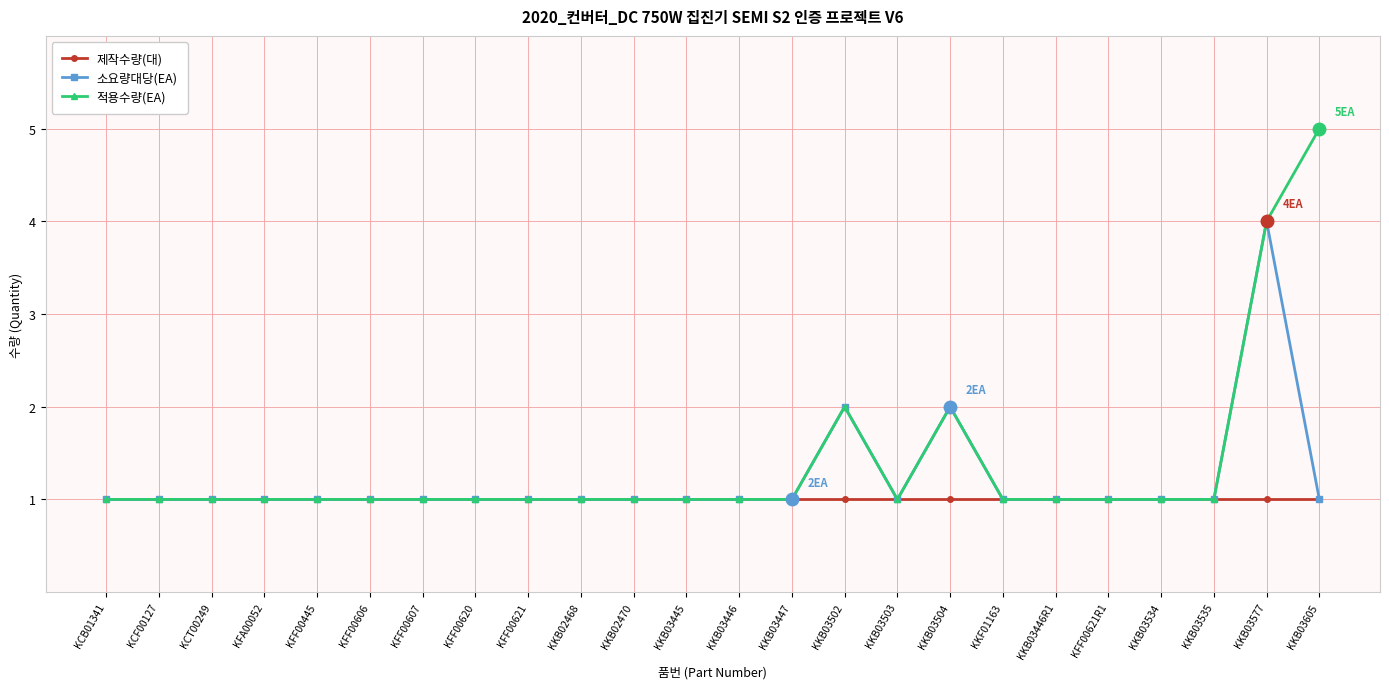

Reading left to right, extract all data points from this chart.

제작수량(대): KCB01341=1	KCF00127=1	KCT00249=1	KFA00052=1	KFF00445=1	KFF00606=1	KFF00607=1	KFF00620=1	KFF00621=1	KKB02468=1	KKB02470=1	KKB03445=1	KKB03446=1	KKB03447=1	KKB03502=1	KKB03503=1	KKB03504=1	KKF01163=1	KKB03446R1=1	KFF00621R1=1	KKB03534=1	KKB03535=1	KKB03577=1	KKB03605=1
소요량대당(EA): KCB01341=1	KCF00127=1	KCT00249=1	KFA00052=1	KFF00445=1	KFF00606=1	KFF00607=1	KFF00620=1	KFF00621=1	KKB02468=1	KKB02470=1	KKB03445=1	KKB03446=1	KKB03447=1	KKB03502=2	KKB03503=1	KKB03504=2	KKF01163=1	KKB03446R1=1	KFF00621R1=1	KKB03534=1	KKB03535=1	KKB03577=4	KKB03605=1
적용수량(EA): KCB01341=1	KCF00127=1	KCT00249=1	KFA00052=1	KFF00445=1	KFF00606=1	KFF00607=1	KFF00620=1	KFF00621=1	KKB02468=1	KKB02470=1	KKB03445=1	KKB03446=1	KKB03447=1	KKB03502=2	KKB03503=1	KKB03504=2	KKF01163=1	KKB03446R1=1	KFF00621R1=1	KKB03534=1	KKB03535=1	KKB03577=4	KKB03605=5